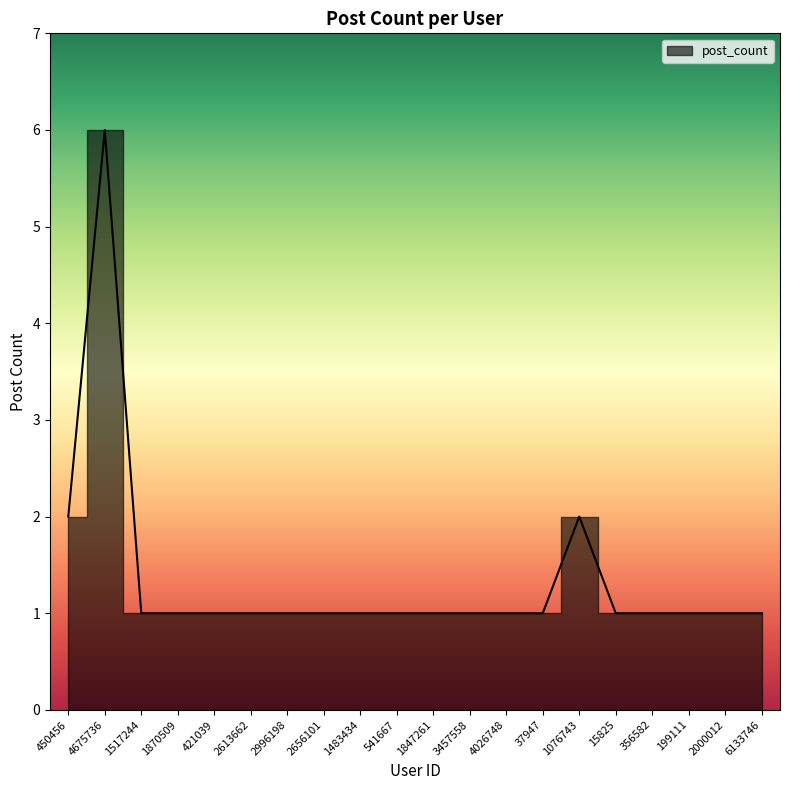

At which category does the chart reach its peak across all series?

4675736